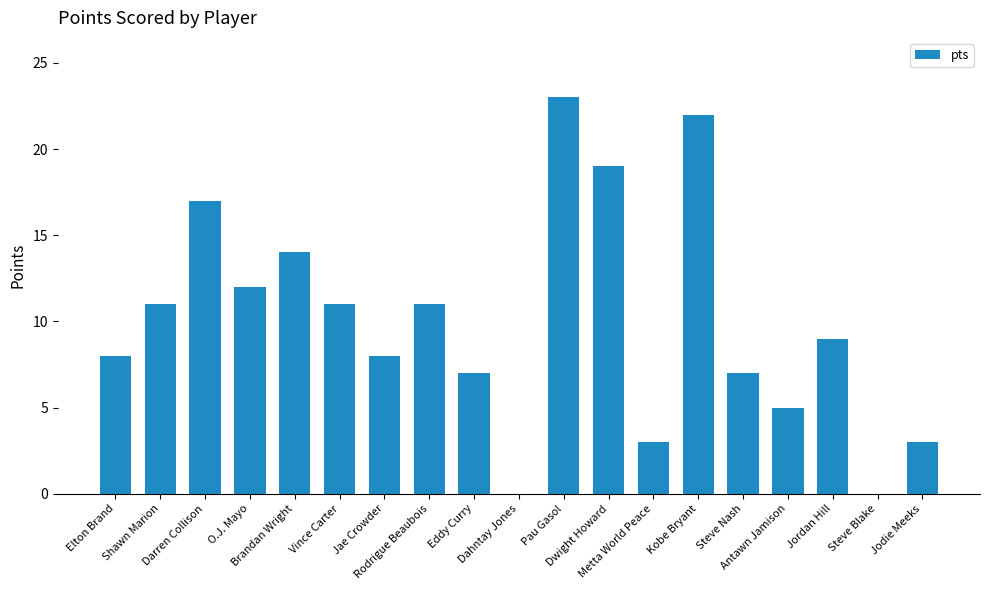

What is the sum of all values?

190